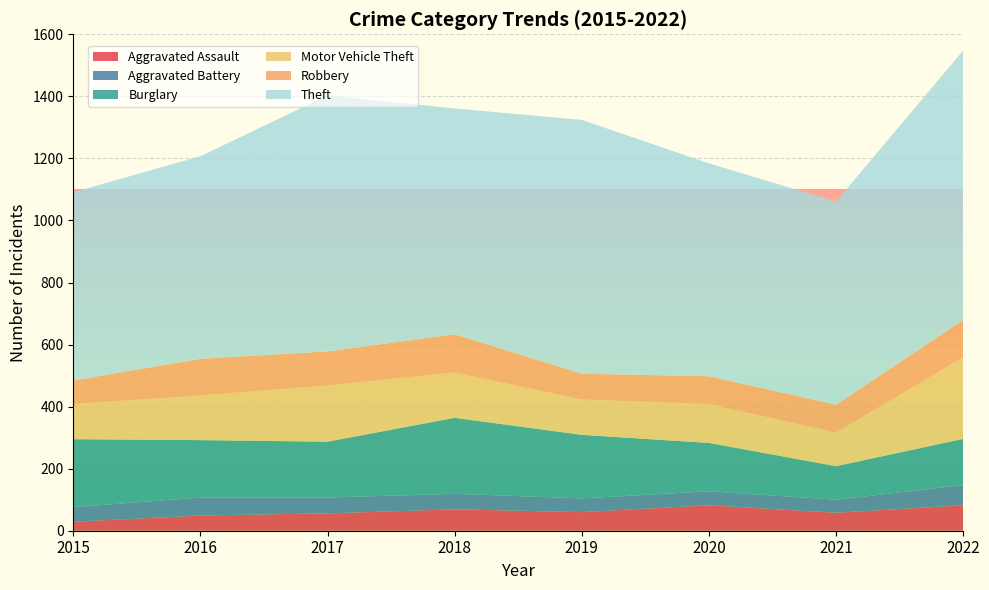

Reading left to right, transcribe all the data shown in this chart.

Aggravated Assault: 2015=29	2016=49	2017=56	2018=69	2019=60	2020=82	2021=58	2022=82
Aggravated Battery: 2015=47	2016=58	2017=51	2018=50	2019=44	2020=45	2021=42	2022=65
Burglary: 2015=219	2016=185	2017=180	2018=245	2019=205	2020=156	2021=108	2022=149
Motor Vehicle Theft: 2015=113	2016=144	2017=181	2018=146	2019=114	2020=125	2021=108	2022=263
Robbery: 2015=76	2016=118	2017=110	2018=123	2019=83	2020=90	2021=90	2022=120
Theft: 2015=607	2016=653	2017=825	2018=728	2019=818	2020=686	2021=655	2022=869